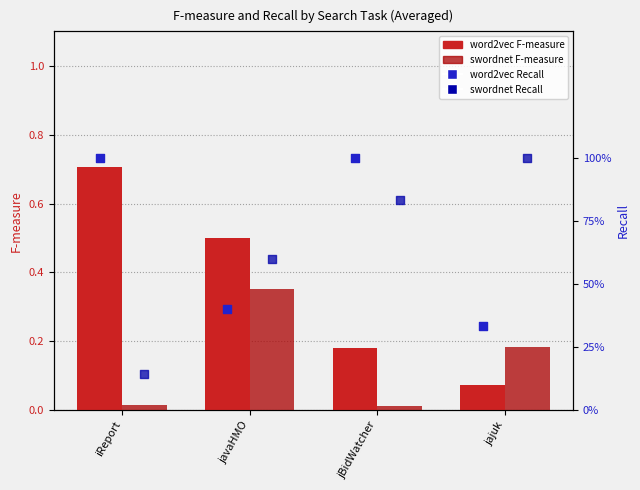

What are all the series names shown in the legend?

word2vec F-measure, swordnet F-measure, word2vec Recall, swordnet Recall